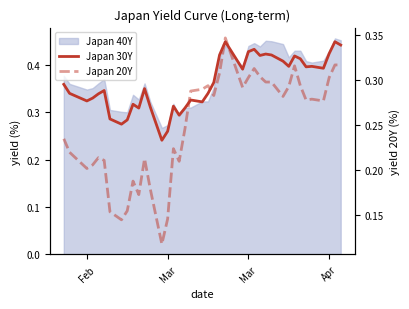

What is the value of the Japan 20Y point at the 18th from the left?

0.2